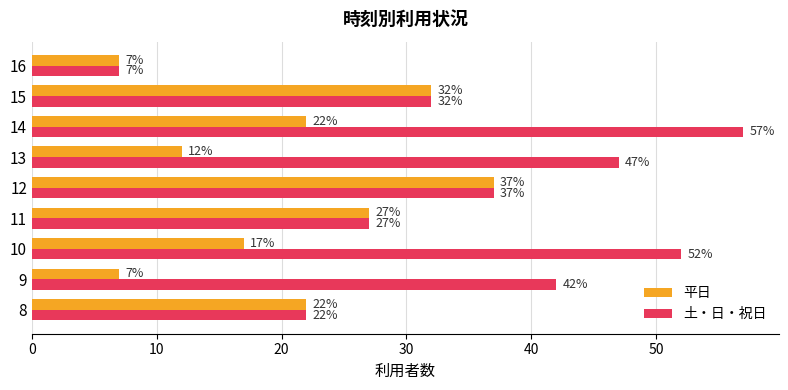

Which series has the largest total across all categories?

土・日・祝日